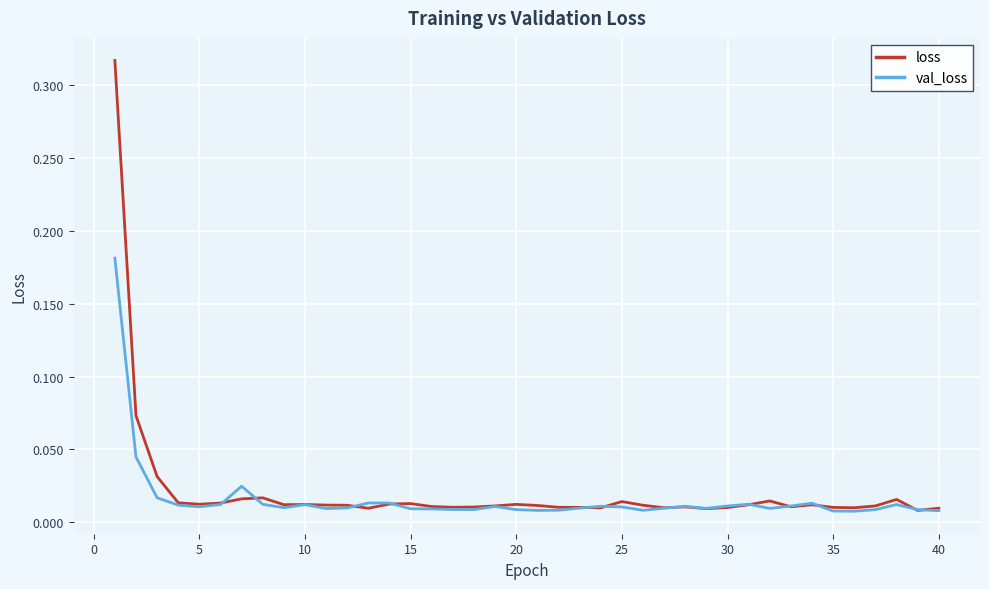

List the series in order of their peak value, lowest first.

val_loss, loss